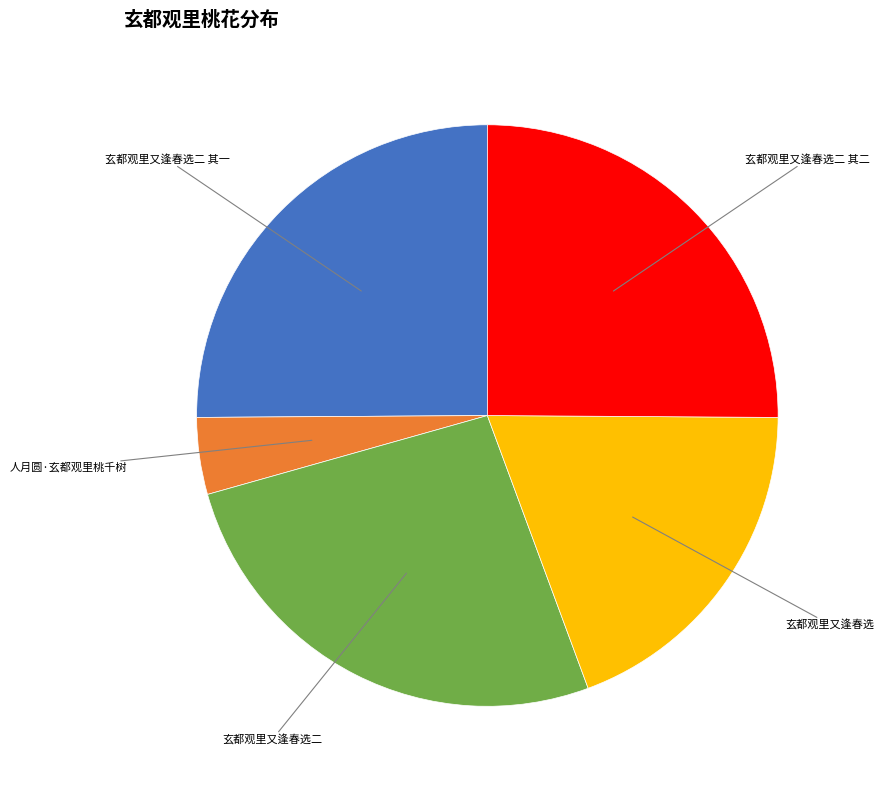

Does any single category account for the majority?

No